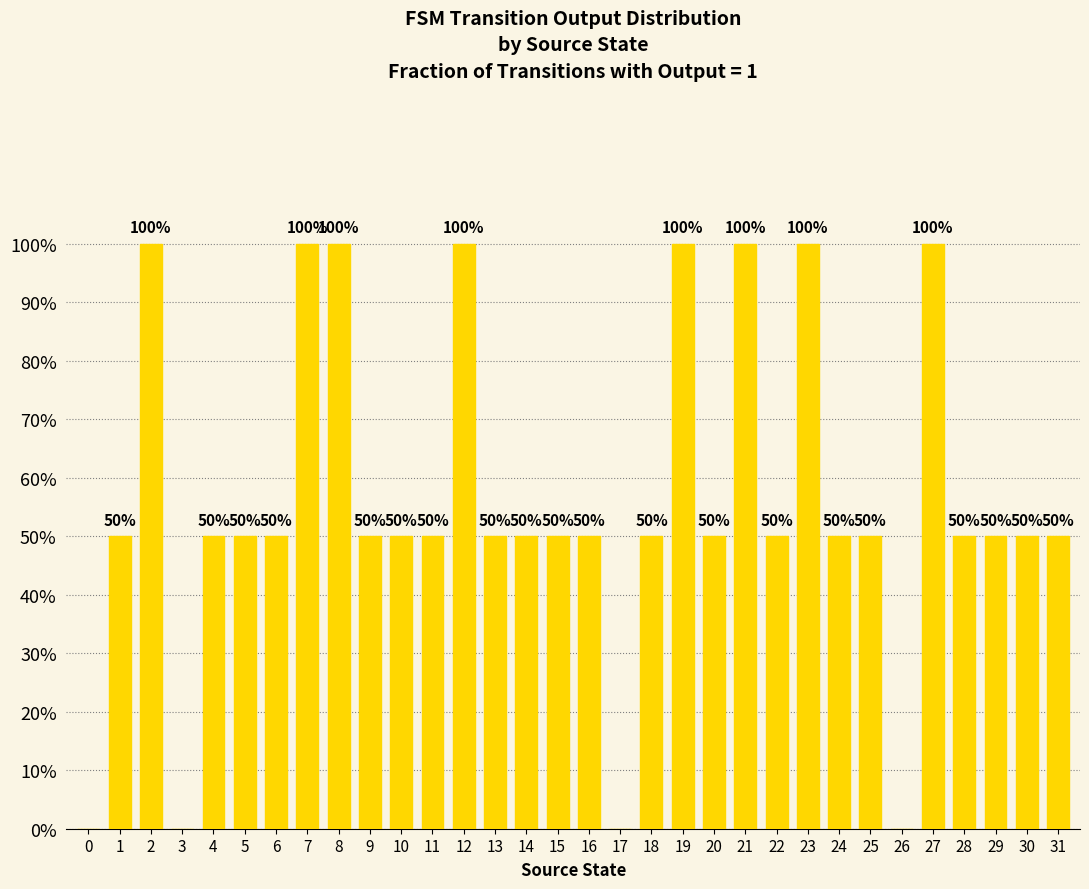

What is the sum of the values at 19 and 8?

2.0